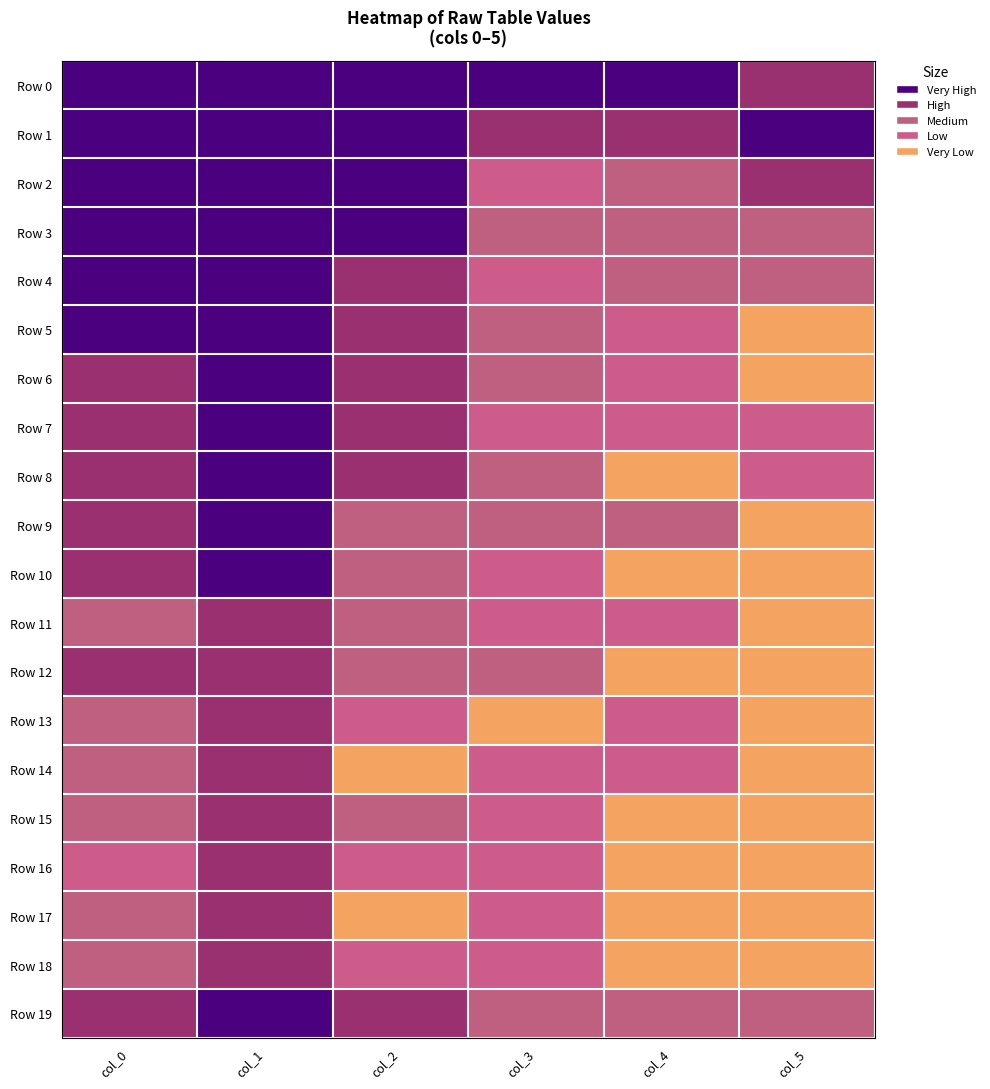

Reading left to right, extract all data points from this chart.

Row 0: col_0=7.8	col_1=10.4	col_2=5.4	col_3=5.6	col_4=4.6	col_5=3.8
Row 1: col_0=6.5	col_1=9.1	col_2=7.1	col_3=3.1	col_4=3.6	col_5=4.2
Row 2: col_0=5.4	col_1=8.1	col_2=5.6	col_3=1.1	col_4=2.4	col_5=2.5
Row 3: col_0=4.9	col_1=7.5	col_2=4.6	col_3=1.8	col_4=1.4	col_5=1.9
Row 4: col_0=4.3	col_1=6.6	col_2=3.9	col_3=1.1	col_4=1.4	col_5=1.4
Row 5: col_0=4.2	col_1=6.0	col_2=3.4	col_3=1.6	col_4=0.7	col_5=0.0
Row 6: col_0=3.5	col_1=5.5	col_2=3.0	col_3=1.6	col_4=1.1	col_5=0.0
Row 7: col_0=3.0	col_1=5.0	col_2=3.2	col_3=0.7	col_4=0.7	col_5=0.7
Row 8: col_0=3.3	col_1=4.8	col_2=2.6	col_3=1.8	col_4=0.0	col_5=1.1
Row 9: col_0=3.0	col_1=4.5	col_2=1.9	col_3=1.4	col_4=1.4	col_5=0.0
Row 10: col_0=3.6	col_1=4.4	col_2=1.6	col_3=1.1	col_4=0.0	col_5=0.0
Row 11: col_0=2.3	col_1=4.1	col_2=1.4	col_3=1.1	col_4=0.7	col_5=0.0
Row 12: col_0=2.5	col_1=3.9	col_2=1.6	col_3=1.4	col_4=0.0	col_5=0.0
Row 13: col_0=2.1	col_1=3.6	col_2=0.7	col_3=0.0	col_4=0.7	col_5=0.0
Row 14: col_0=2.1	col_1=3.4	col_2=0.0	col_3=0.7	col_4=0.7	col_5=0.0
Row 15: col_0=1.8	col_1=3.6	col_2=1.4	col_3=0.7	col_4=0.0	col_5=0.0
Row 16: col_0=0.7	col_1=3.3	col_2=1.1	col_3=0.7	col_4=0.0	col_5=0.0
Row 17: col_0=1.4	col_1=3.2	col_2=0.0	col_3=1.1	col_4=0.0	col_5=0.0
Row 18: col_0=1.8	col_1=3.1	col_2=0.7	col_3=1.1	col_4=0.0	col_5=0.0
Row 19: col_0=4.2	col_1=5.7	col_2=2.5	col_3=1.6	col_4=1.6	col_5=1.6